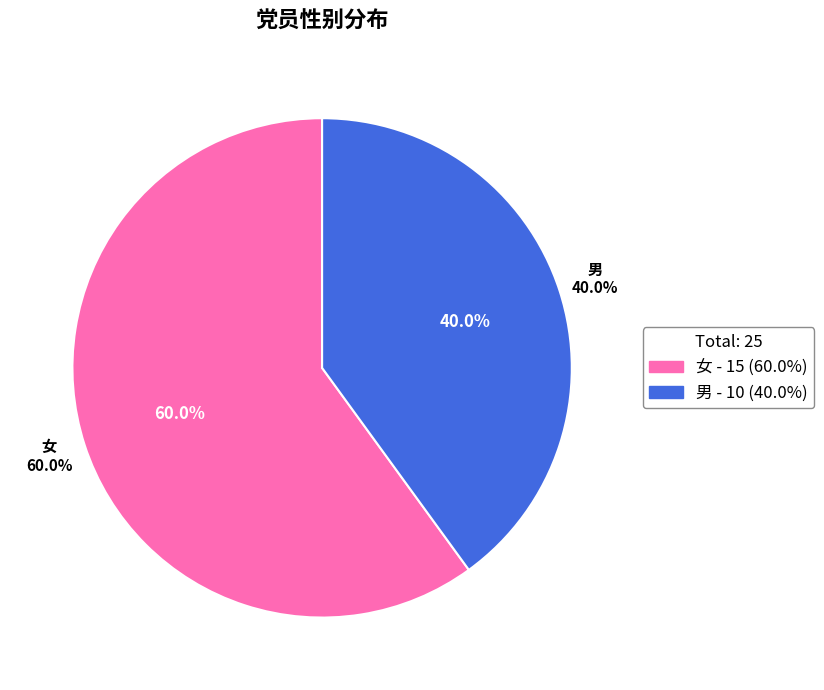

Does 男 represent more than half of the total?

No